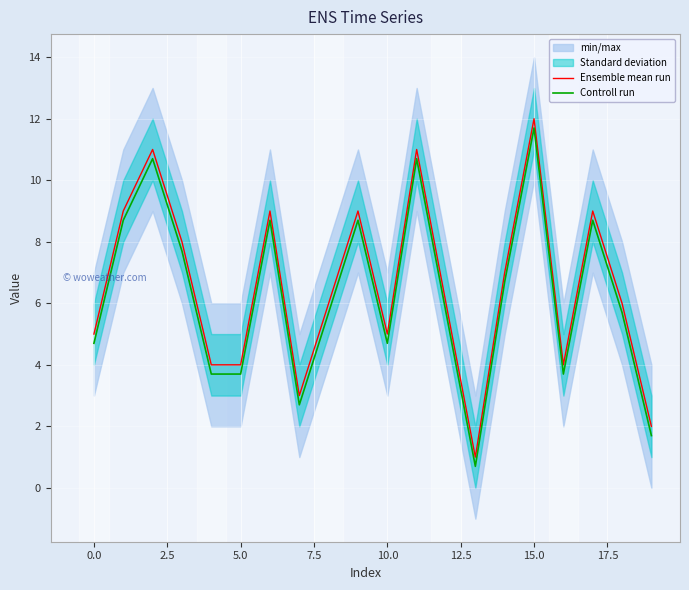

True or false: Ensemble mean run and Controll run cross at least once.

False